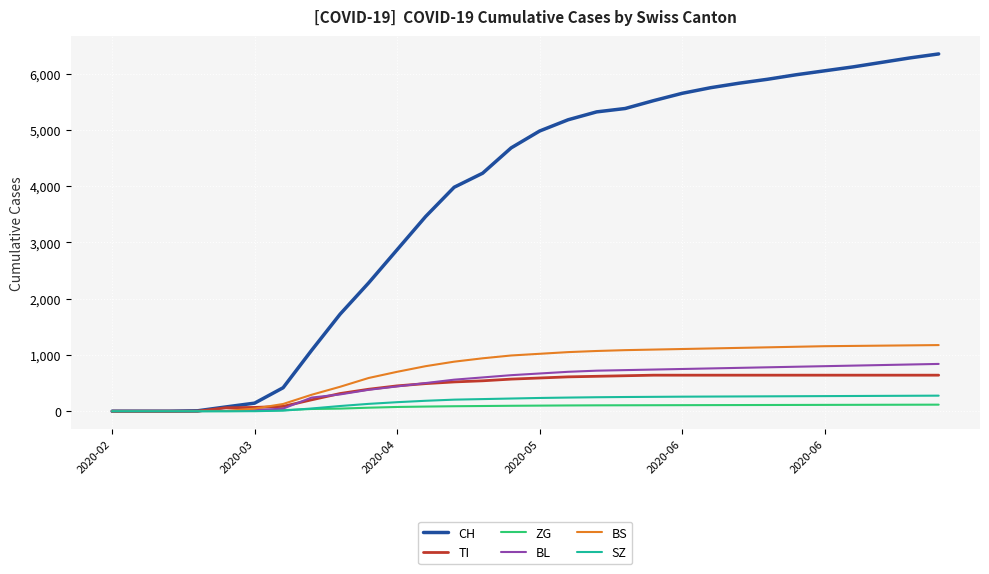

Which series has the largest total across all categories?

CH